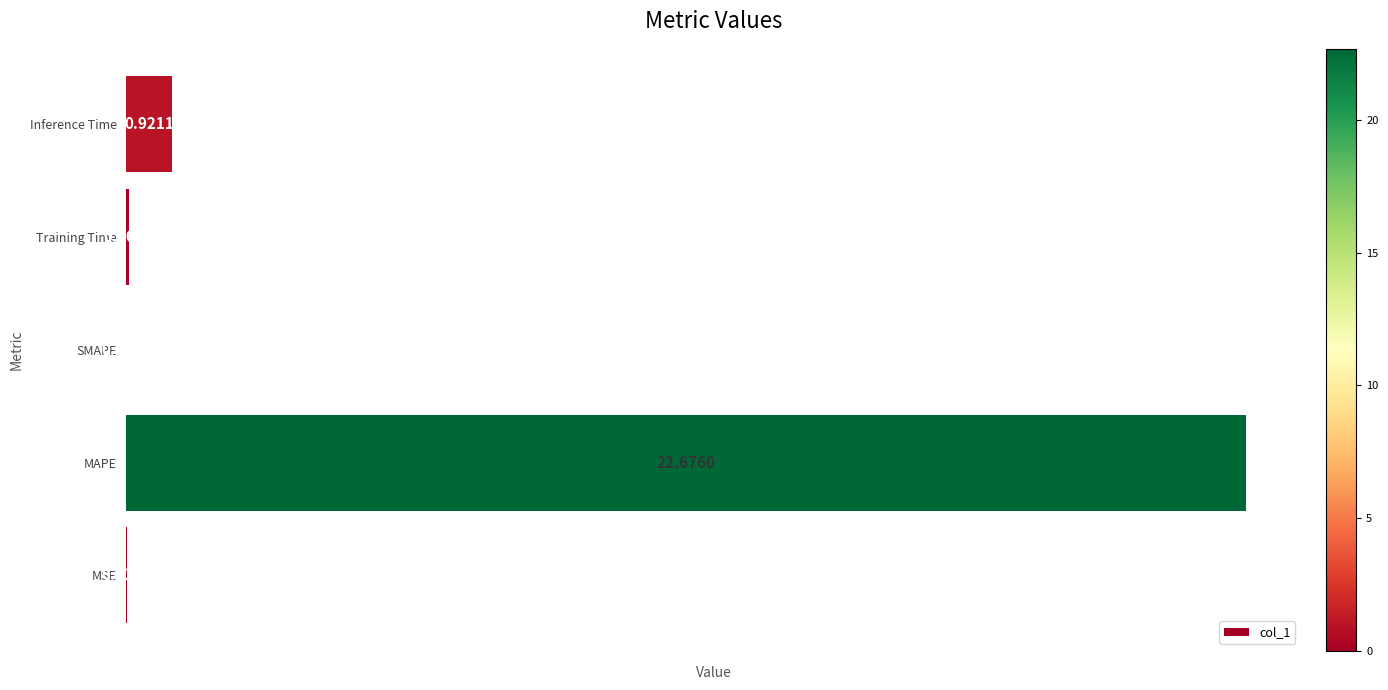

What is the change in value from MSE to MAPE?

+22.7